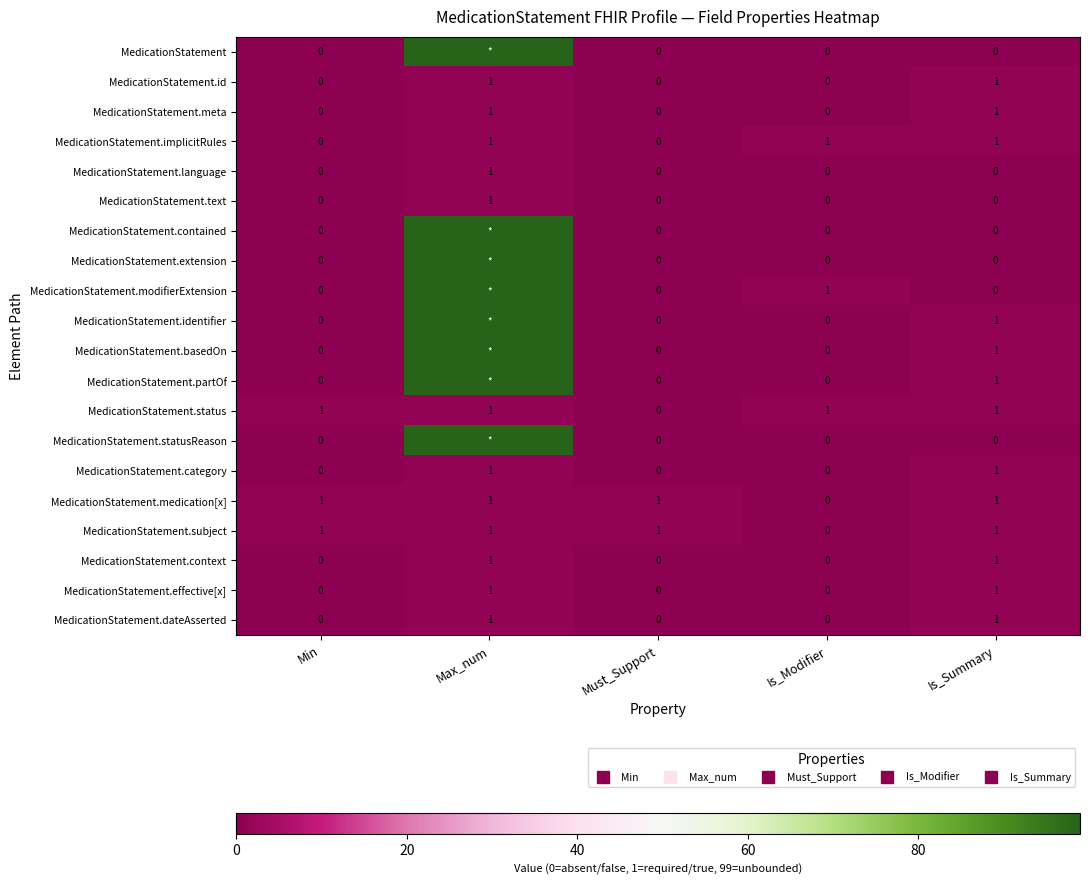

How many MedicationStatement.dateAsserted values are between 0 and 1?

5